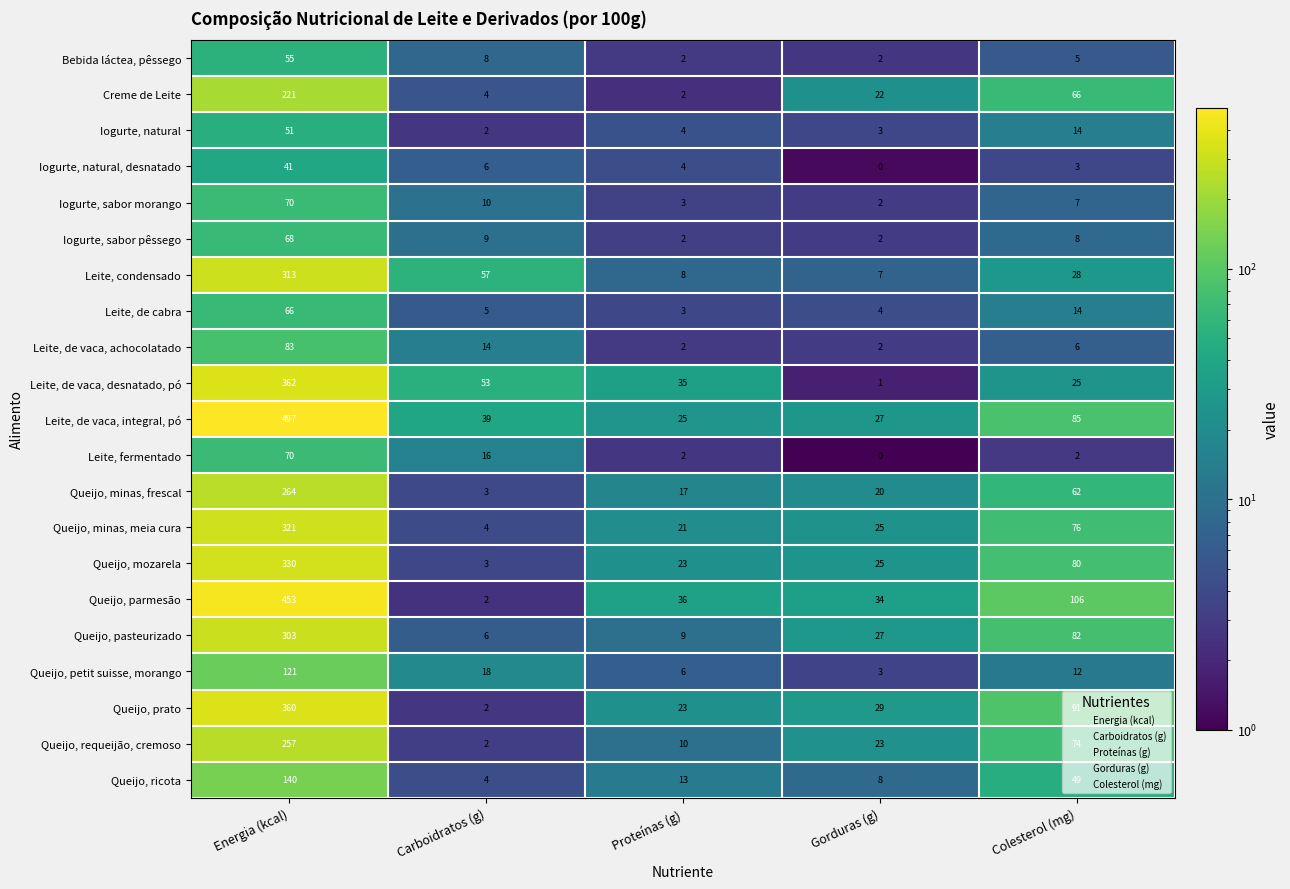

Rank the categories by Queijo, petit suisse, morango value from lowest to highest.

Gorduras (g), Proteínas (g), Colesterol (mg), Carboidratos (g), Energia (kcal)